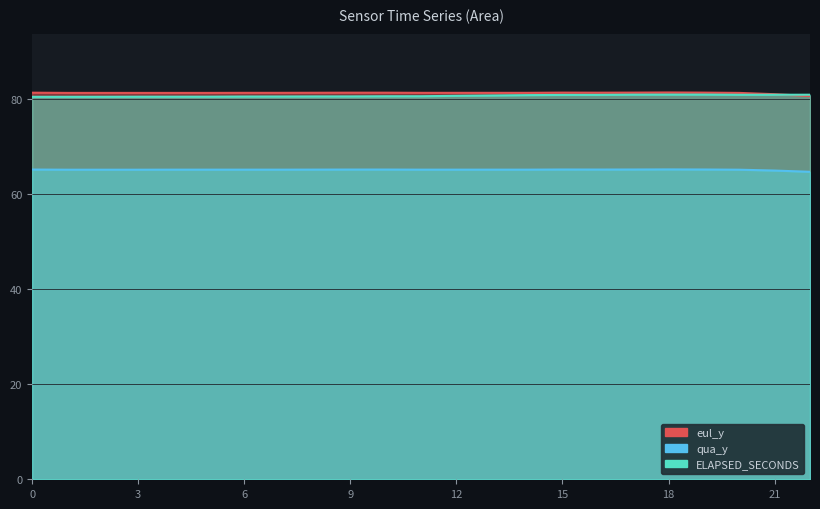

Rank the series by their maximum value, from lowest to highest.

qua_y, ELAPSED_SECONDS, eul_y